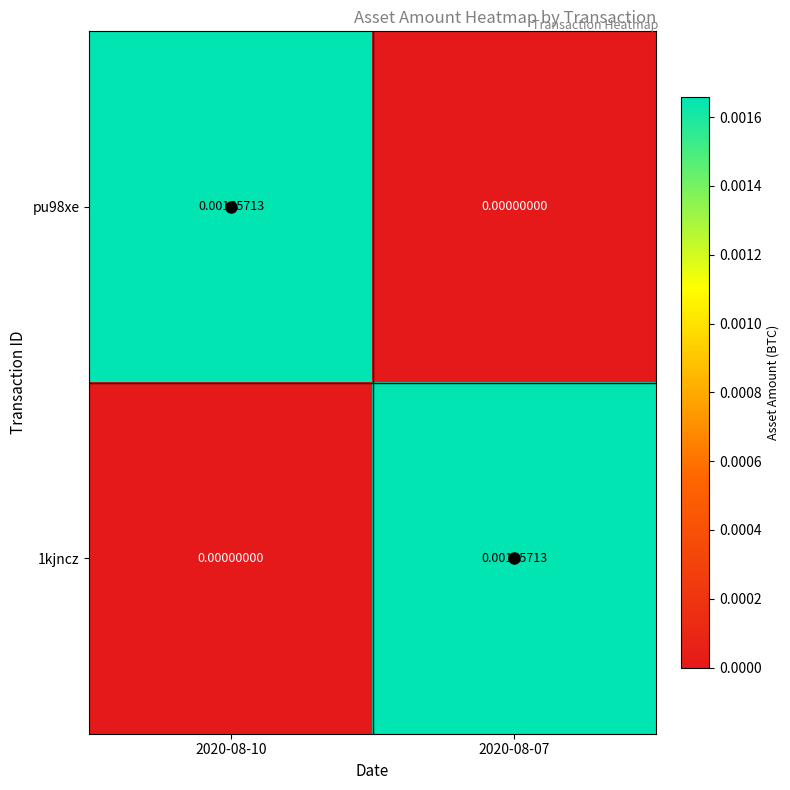

Which series has the largest total across all categories?

pu98xe